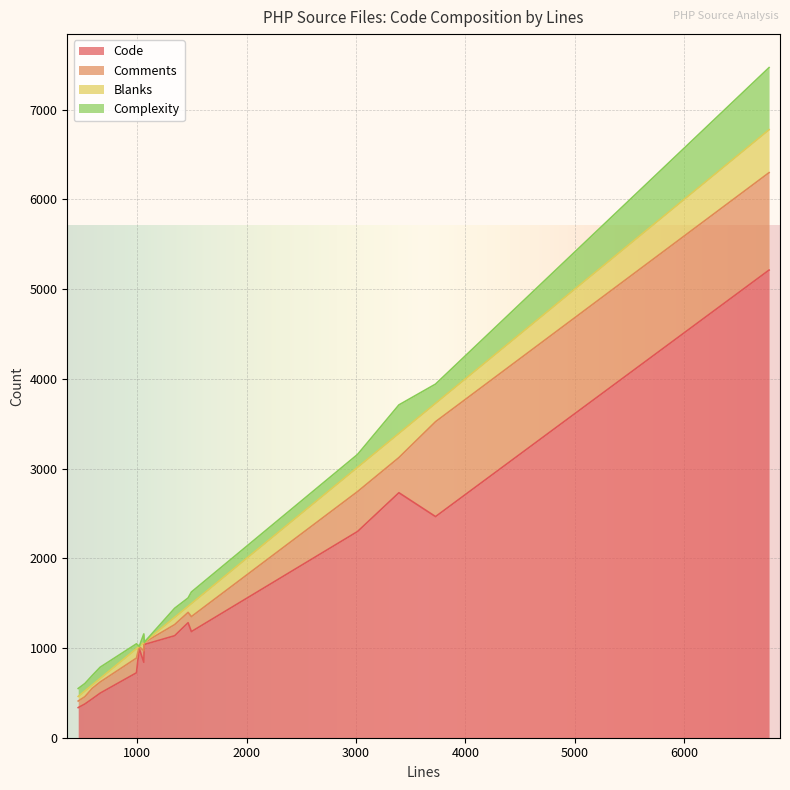

The value of Comments at upload.files.php is 81. True or false?

True